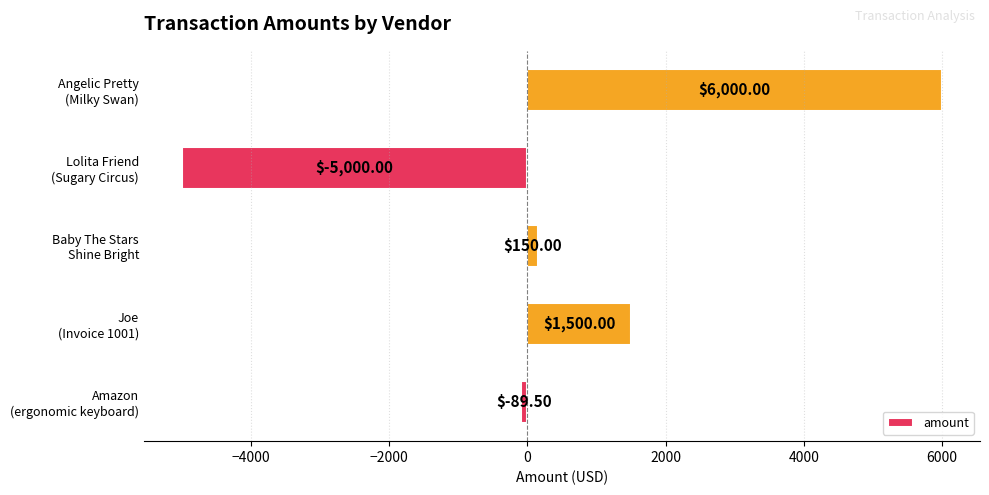

What is the sum of all values?

2560.5